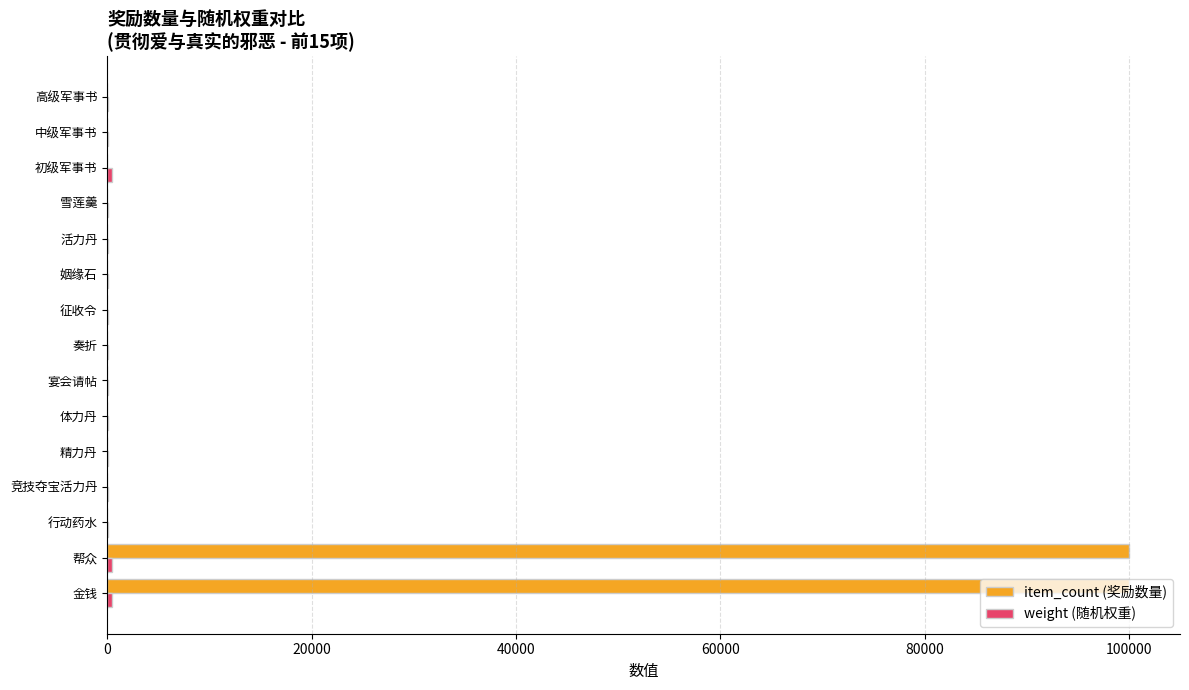

Which series changed the most between 帮众 and 初级军事书?

item_count (奖励数量)